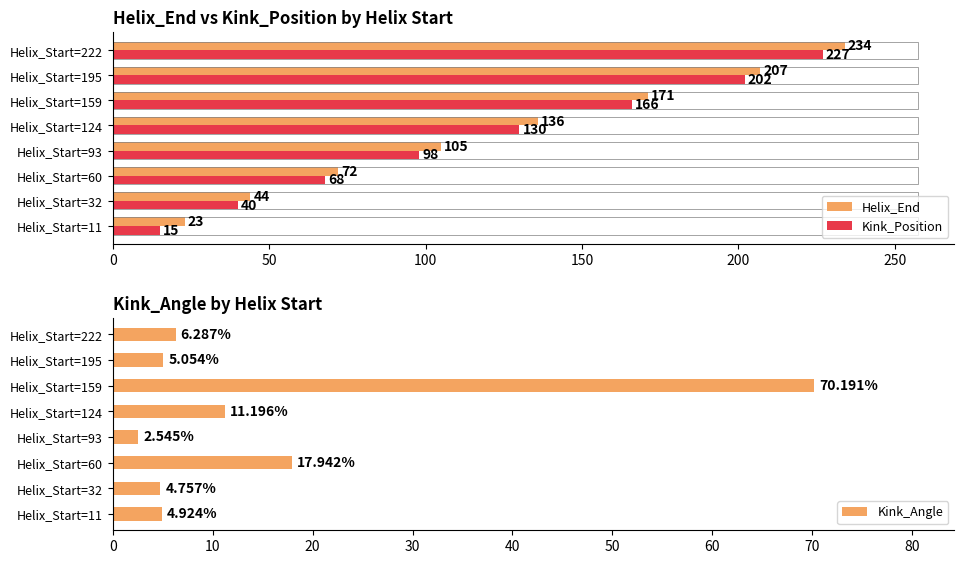

Where is Kink_Position nearest to the value 121?

Helix_Start=124